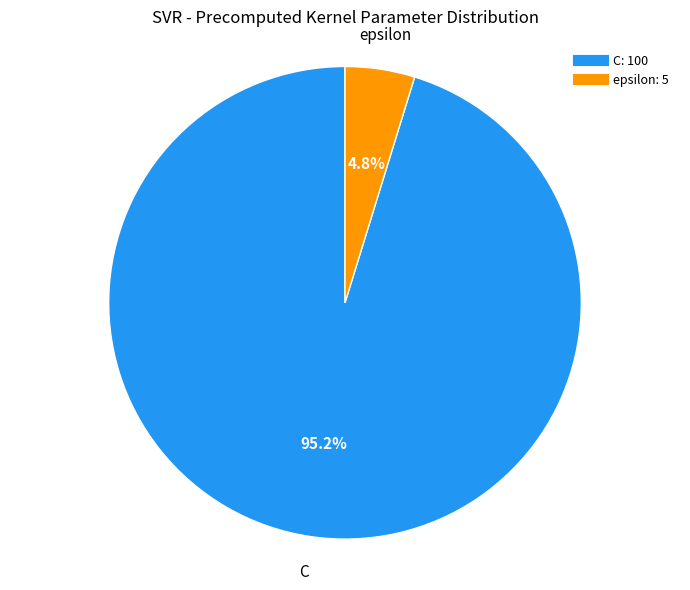

How many segments does this pie chart have?

2